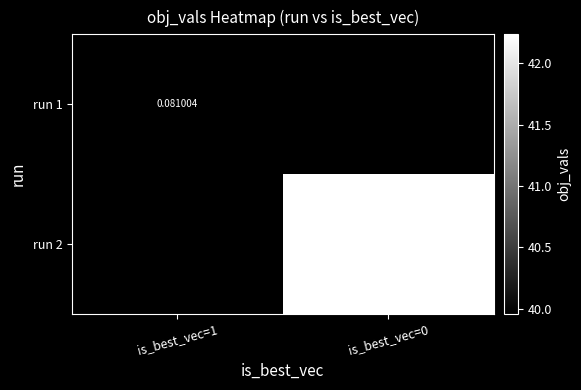

Which series has the widest spread of values?

run 1